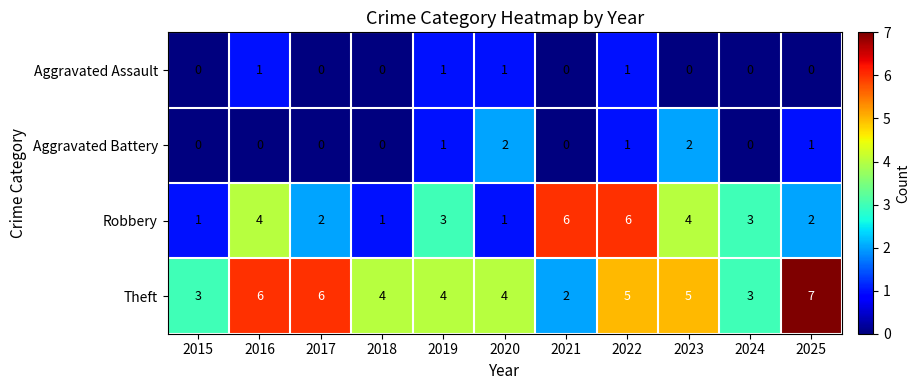

Is it true that Aggravated Assault equals 0 at 2024?

True